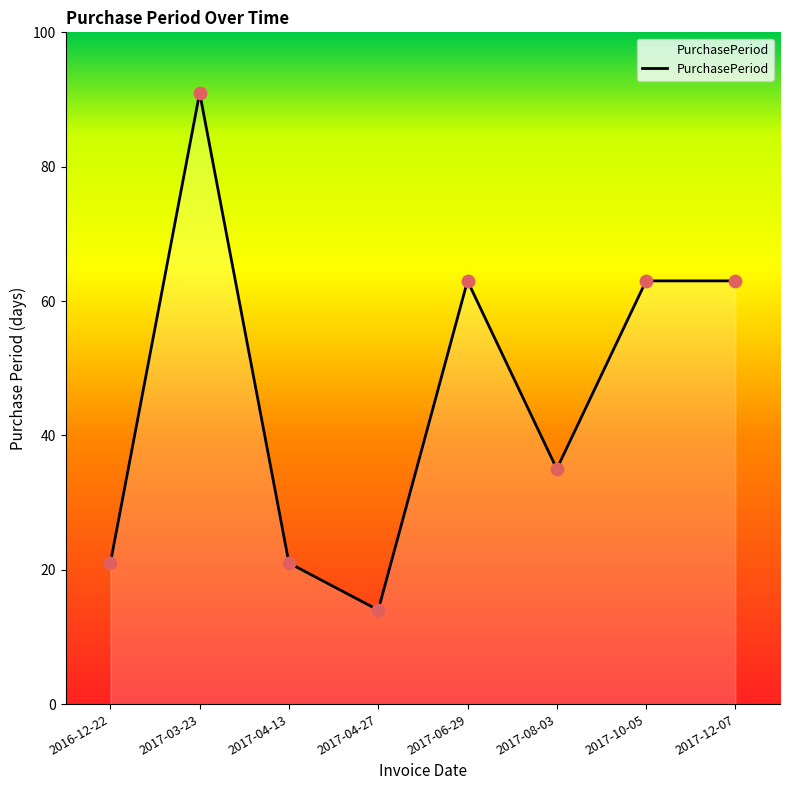

What is the change in value from 2017-04-13 to 2017-04-27?

-7